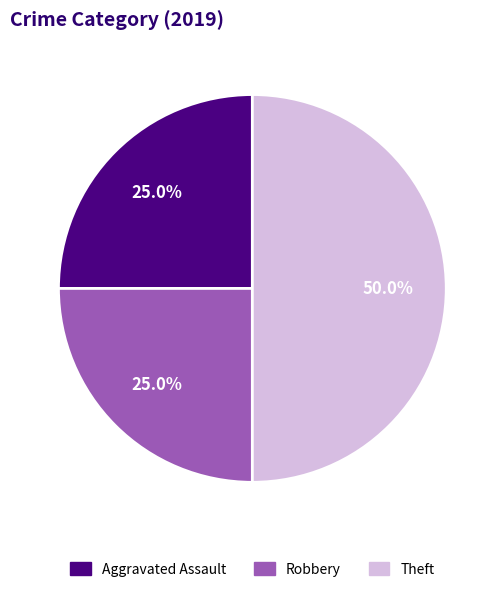

Count the number of slices in the pie.

3